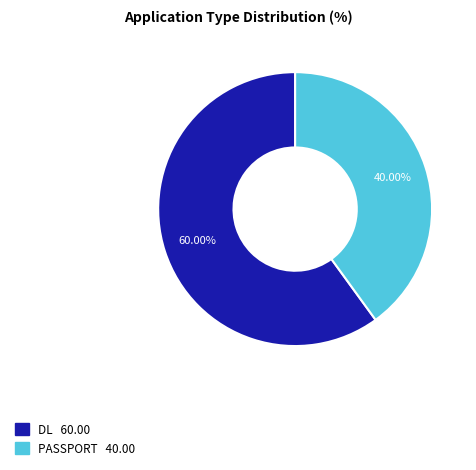

To the nearest percent, what percentage of the pie is PASSPORT?

40%